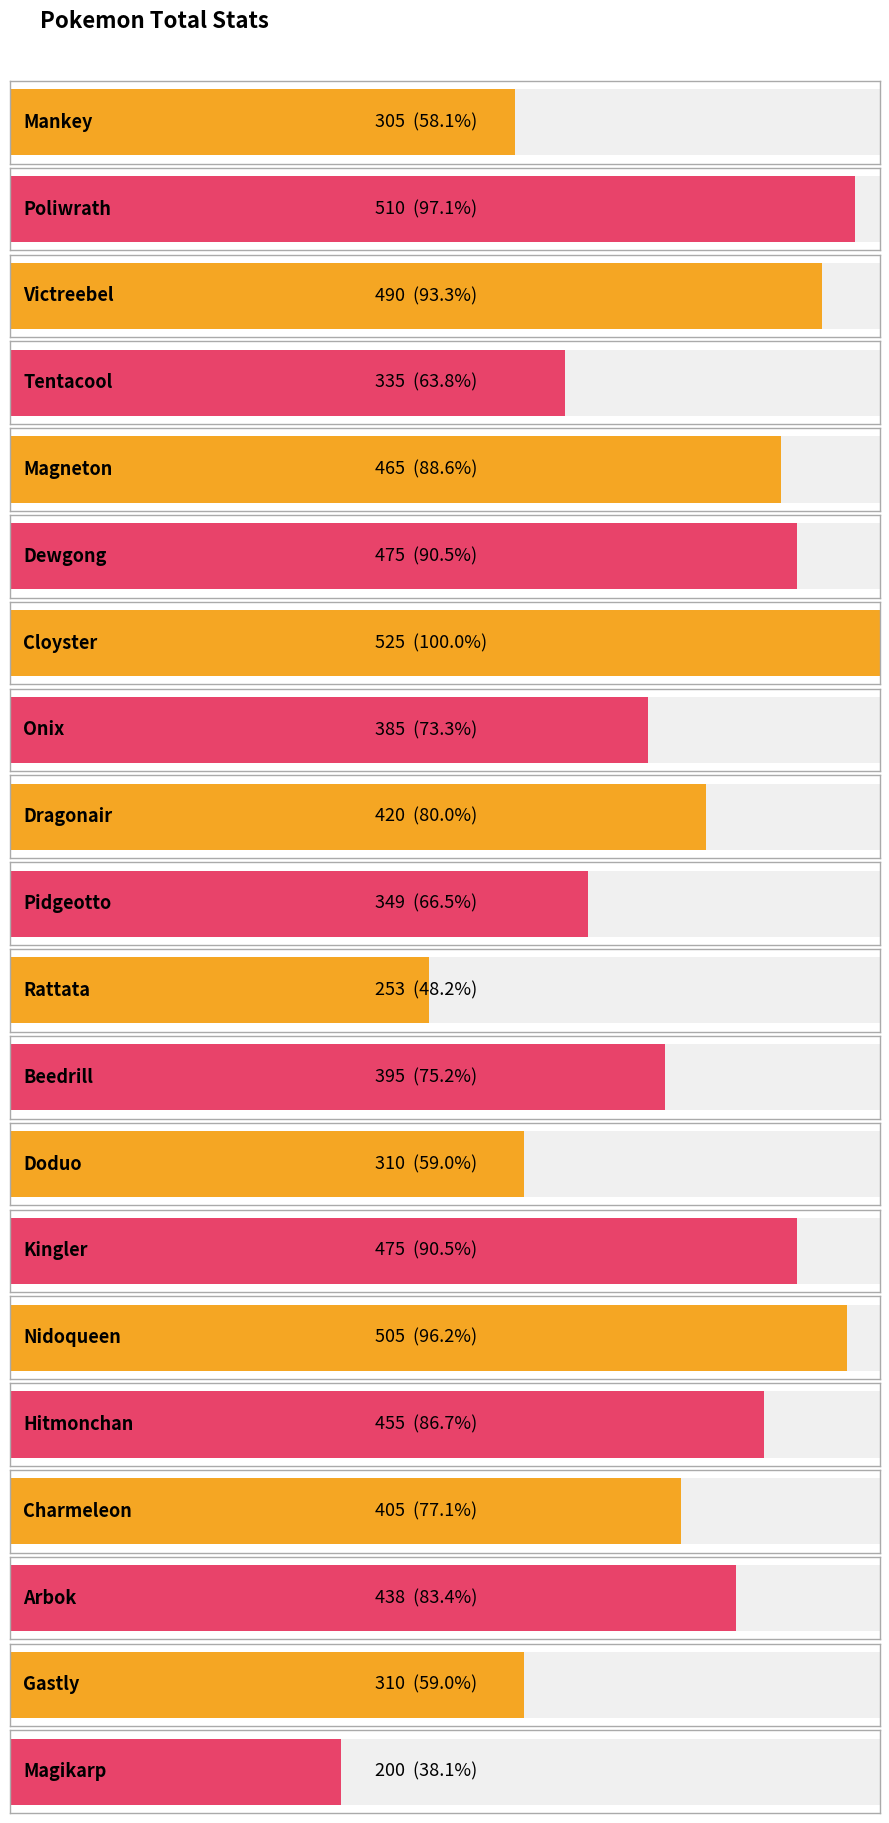

Reading left to right, transcribe all the data shown in this chart.

Mankey=305	Poliwrath=510	Victreebel=490	Tentacool=335	Magneton=465	Dewgong=475	Cloyster=525	Onix=385	Dragonair=420	Pidgeotto=349	Rattata=253	Beedrill=395	Doduo=310	Kingler=475	Nidoqueen=505	Hitmonchan=455	Charmeleon=405	Arbok=438	Gastly=310	Magikarp=200